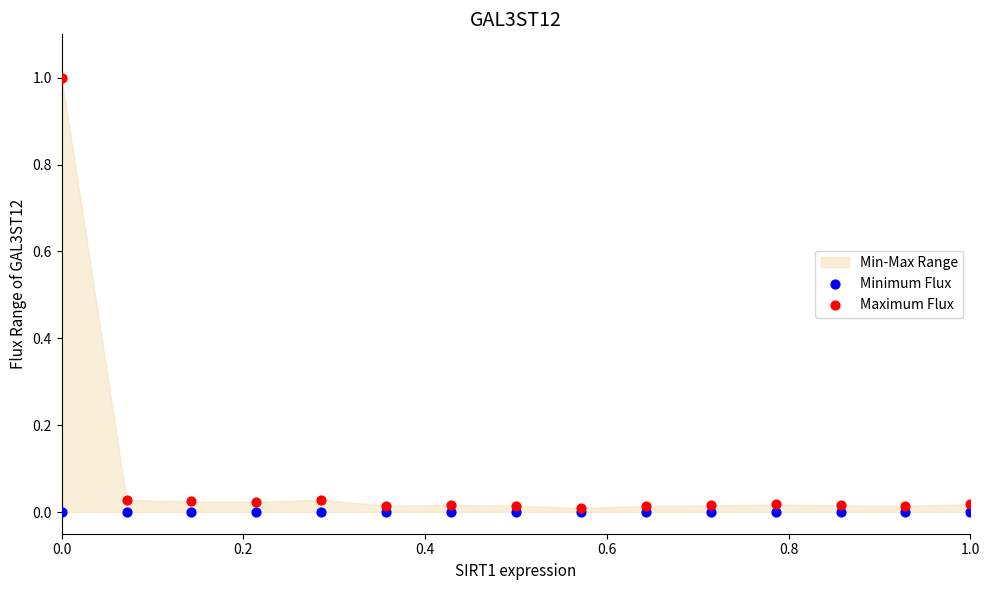

Which series reaches the minimum Y coordinate?

Minimum Flux